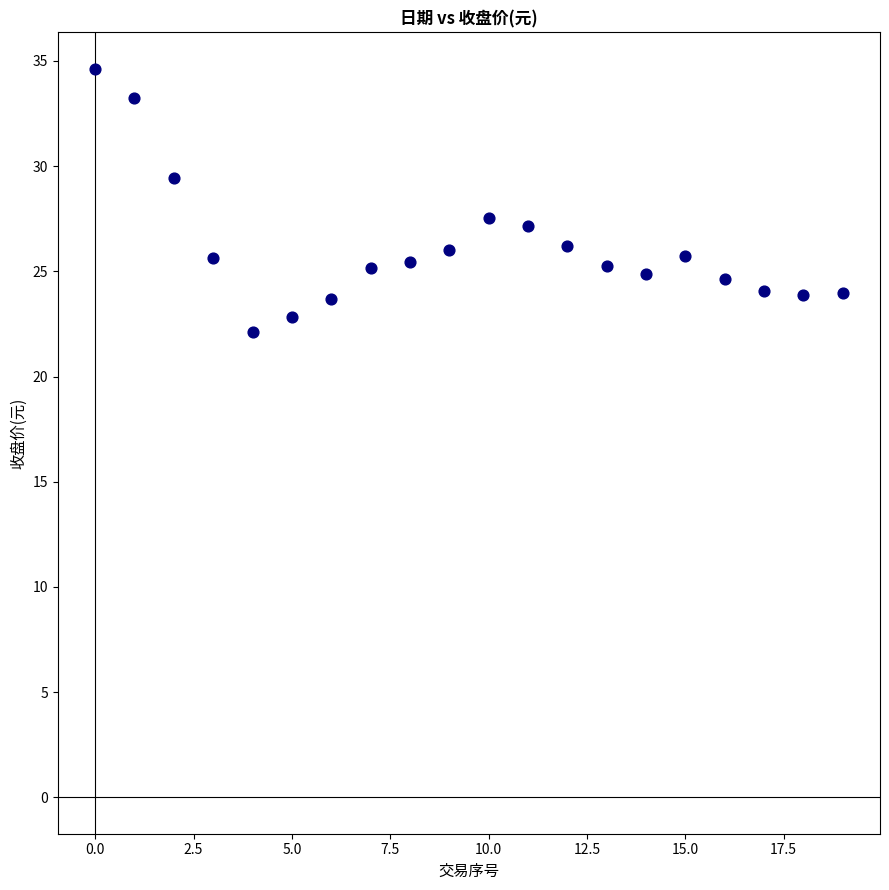

What Y value in the scatter plot is closest to 28?

27.5